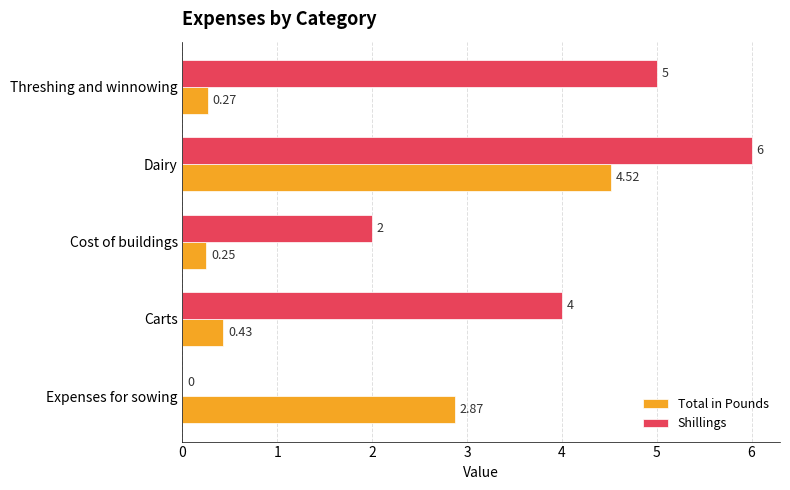

What are all the series names shown in the legend?

Total in Pounds, Shillings